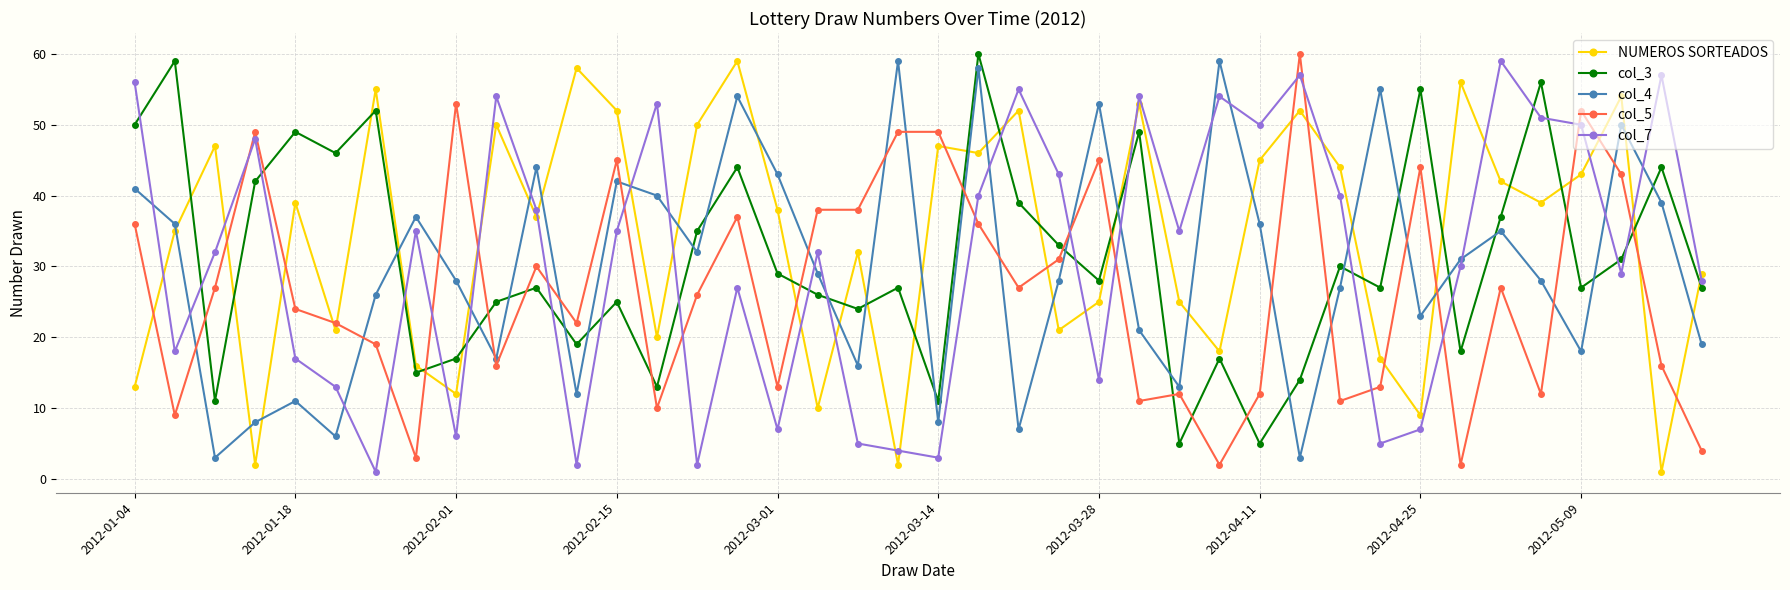

True or false: col_3 and col_5 cross at least once.

True